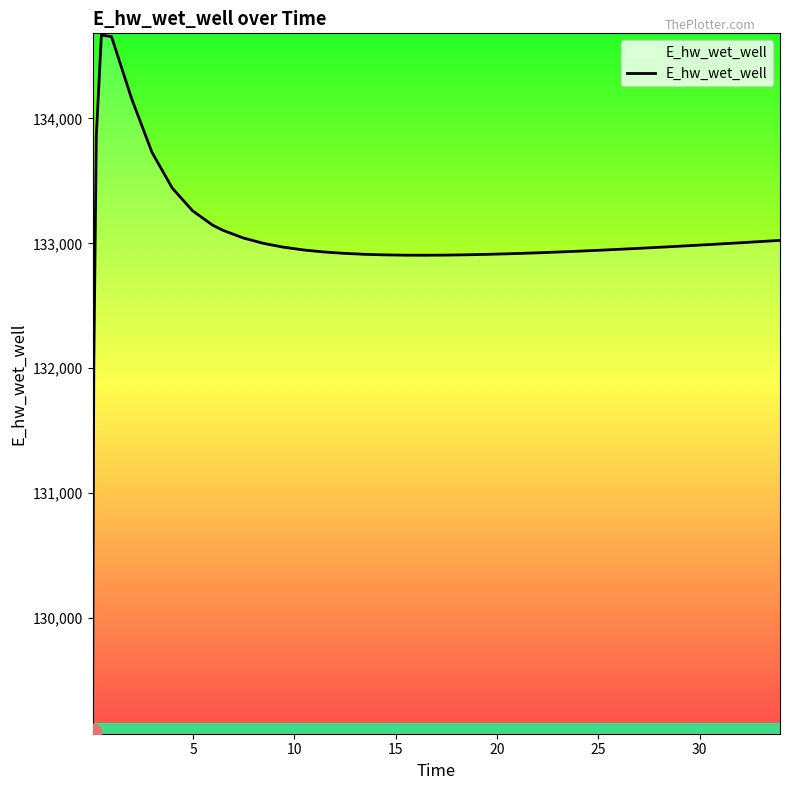

How many categories are shown in the chart?

40